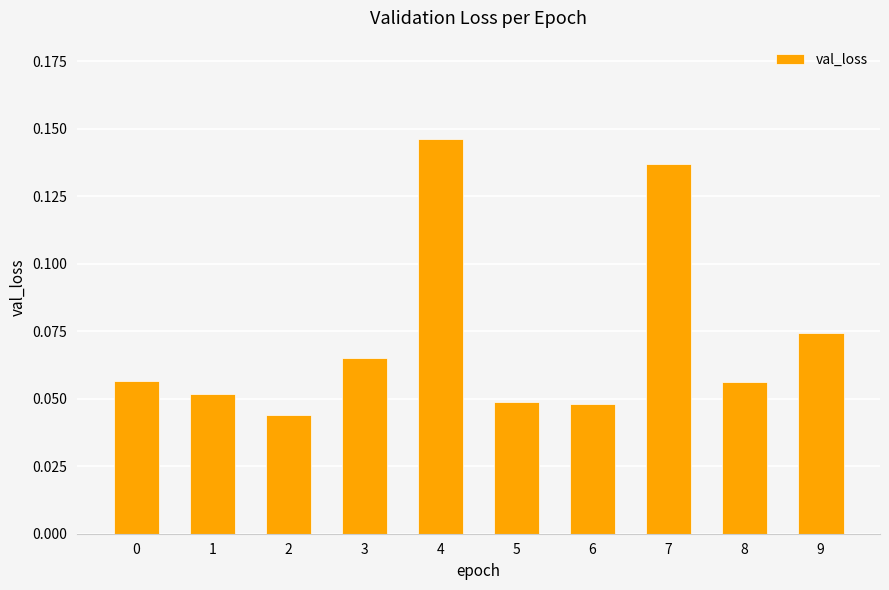

The value at 3 is 0.0. True or false?

False